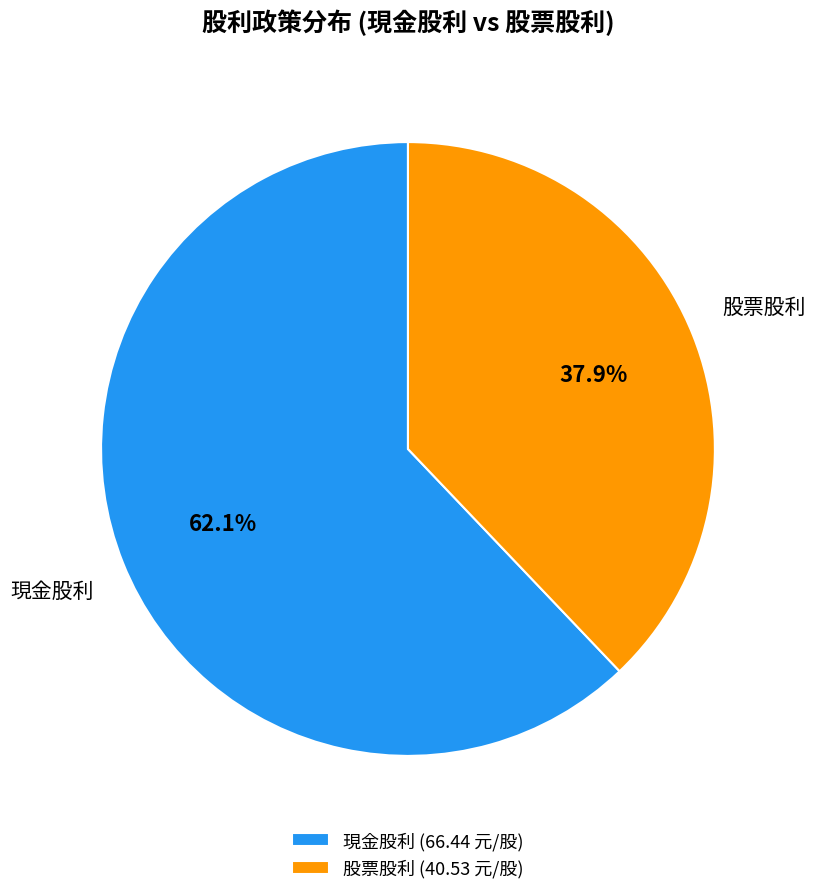

What percentage is NOT represented by 現金股利 (66.44 元/股)?

37.9%